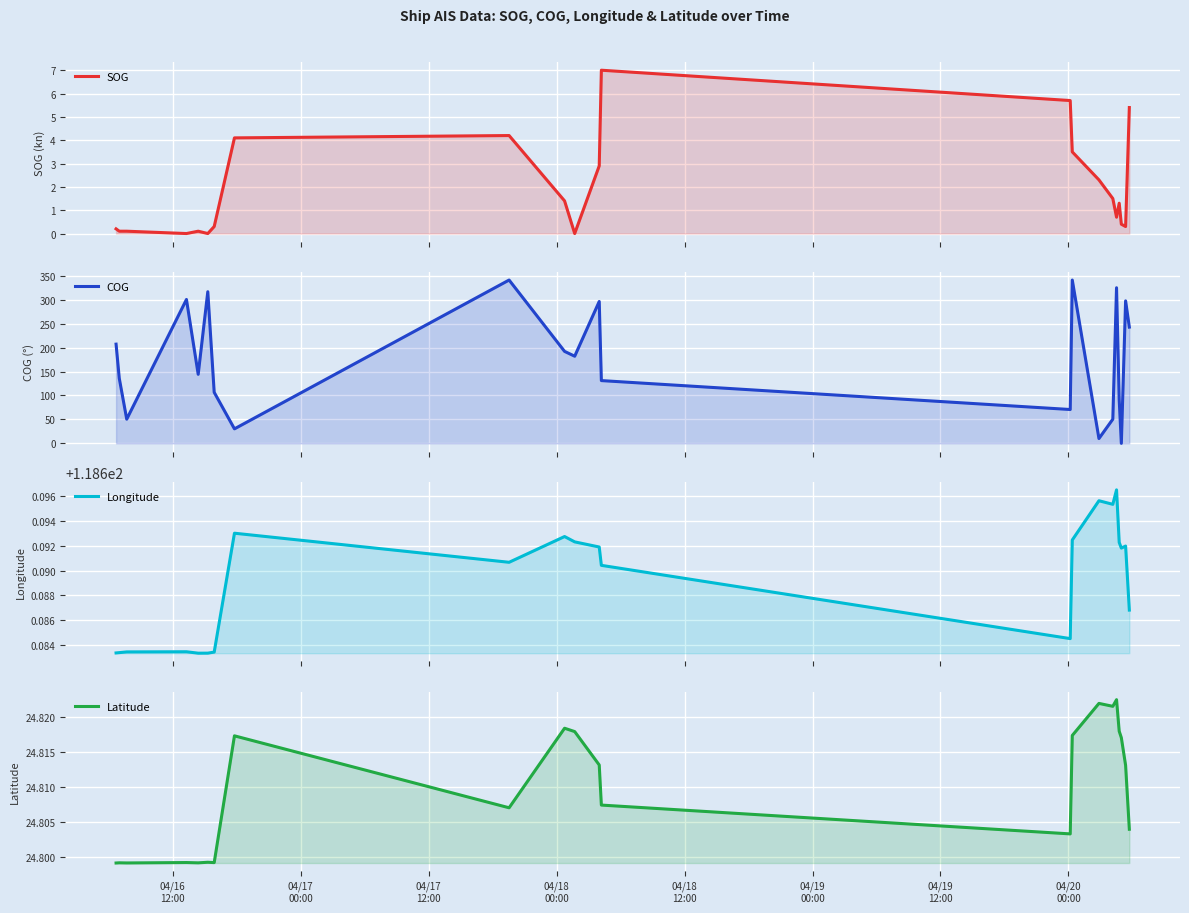

In COG, how many points are lower than both neighbors (excluding endpoints)?

7